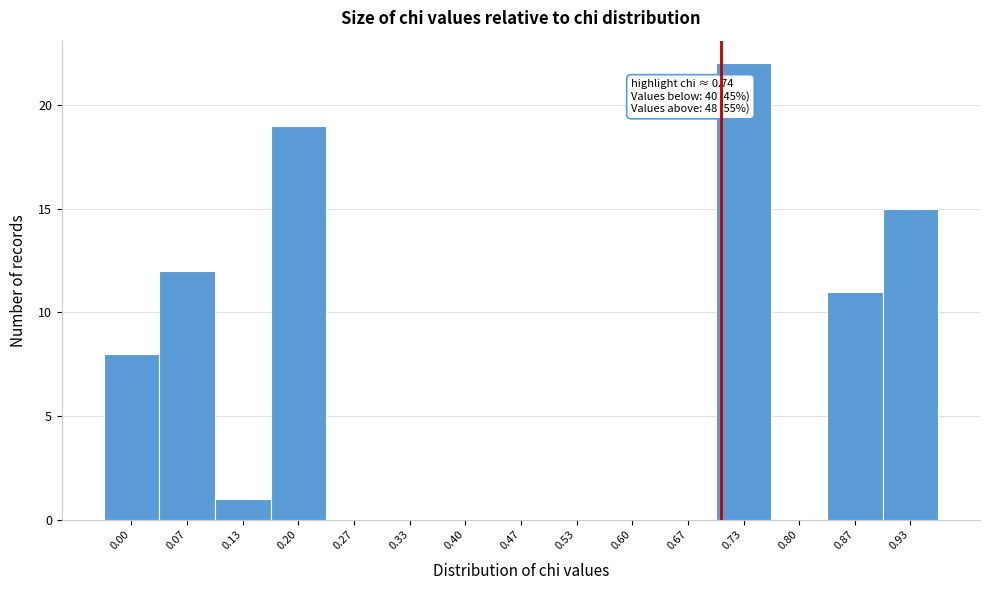

Reading left to right, what are all the values shown in this chart?

0.00=8	0.07=12	0.13=1	0.20=19	0.27=0	0.33=0	0.40=0	0.47=0	0.53=0	0.60=0	0.67=0	0.73=22	0.80=0	0.87=11	0.93=15